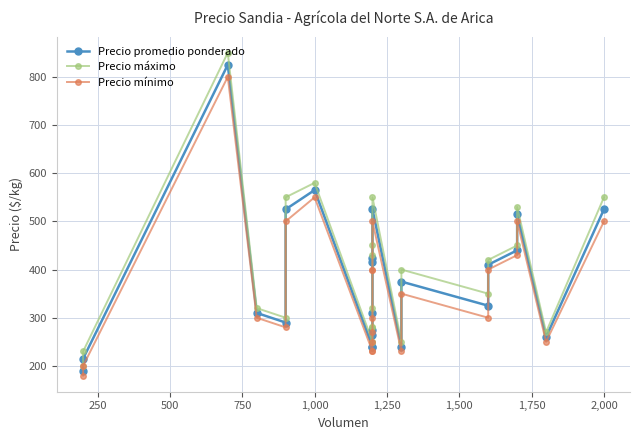

Which series has the largest range (max minus min)?

Precio máximo